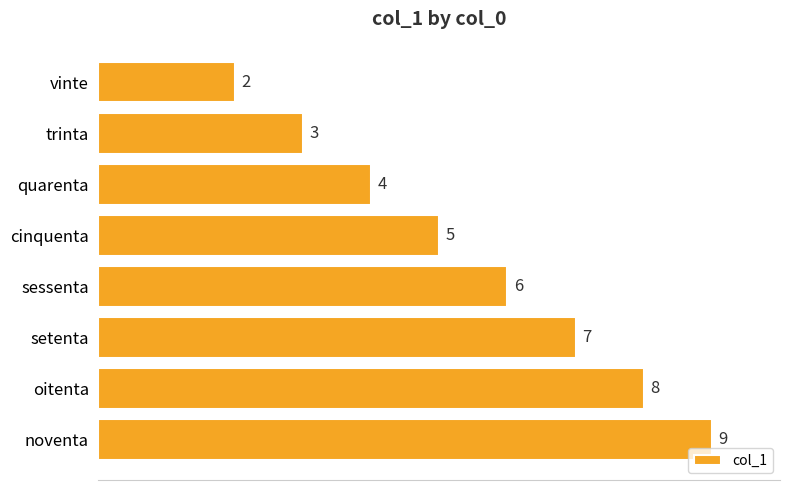

Reading top to bottom, extract all data points from this chart.

2	3	4	5	6	7	8	9